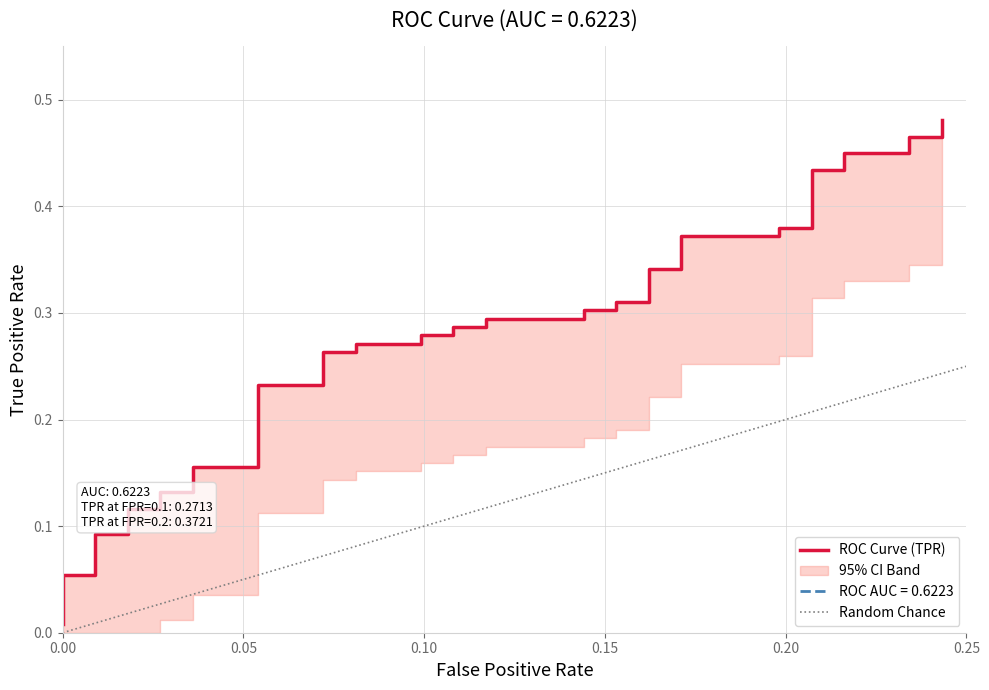

Reading right to left, extract all data points from this chart.

0.5	0.5	0.5	0.4	0.4	0.4	0.4	0.4	0.4	0.4	0.4	0.3	0.3	0.3	0.3	0.3	0.3	0.3	0.3	0.3	0.3	0.3	0.3	0.3	0.3	0.3	0.3	0.2	0.2	0.2	0.2	0.1	0.1	0.1	0.1	0.1	0.1	0.1	0.1	0.0